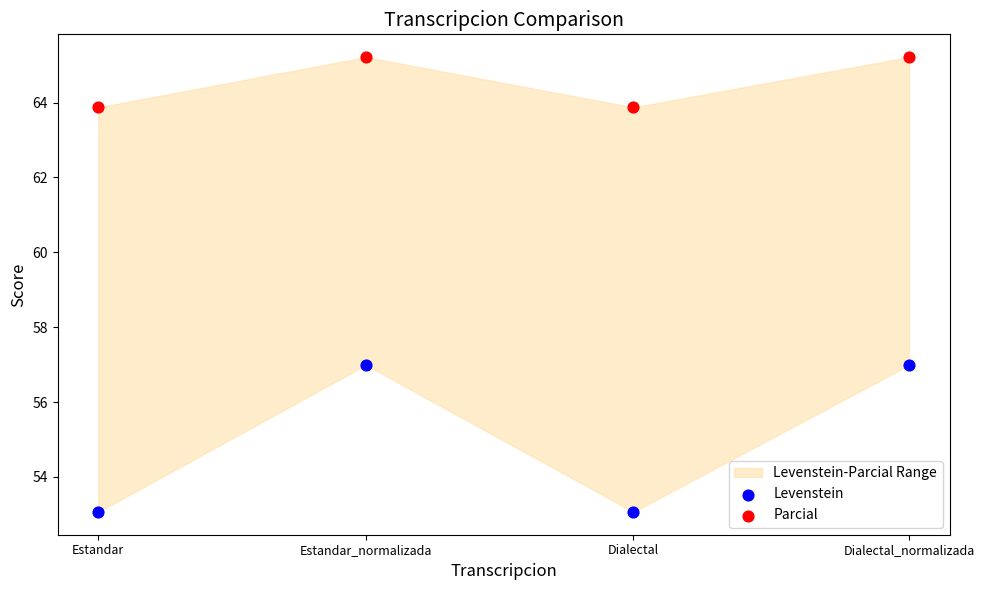

Which series reaches the maximum Y coordinate?

Parcial